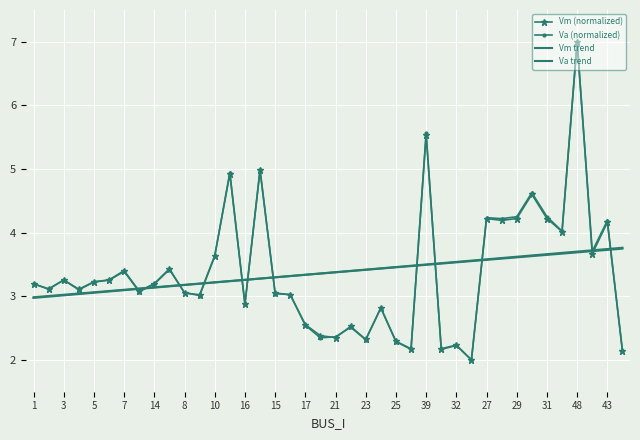

What is the sum of all Vm (normalized) values?

134.7